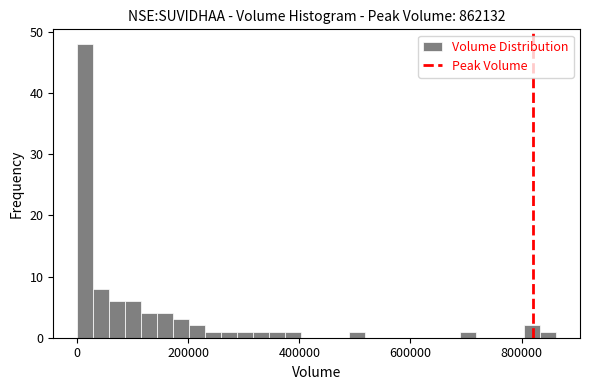

Around what value on the x-axis is the tallest bar? Give the approximate position of its centre, as read against the axis.

20000